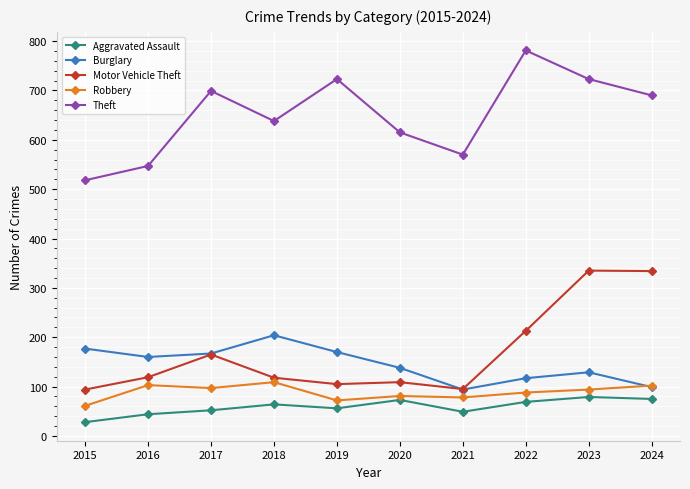

What is the value of the Burglary point at the 8th from the left?

117